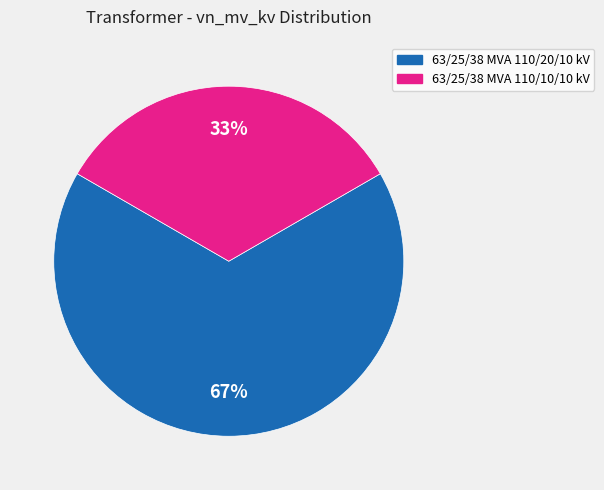

Which has a higher value, 63/25/38 MVA 110/20/10 kV or 63/25/38 MVA 110/10/10 kV?

63/25/38 MVA 110/20/10 kV